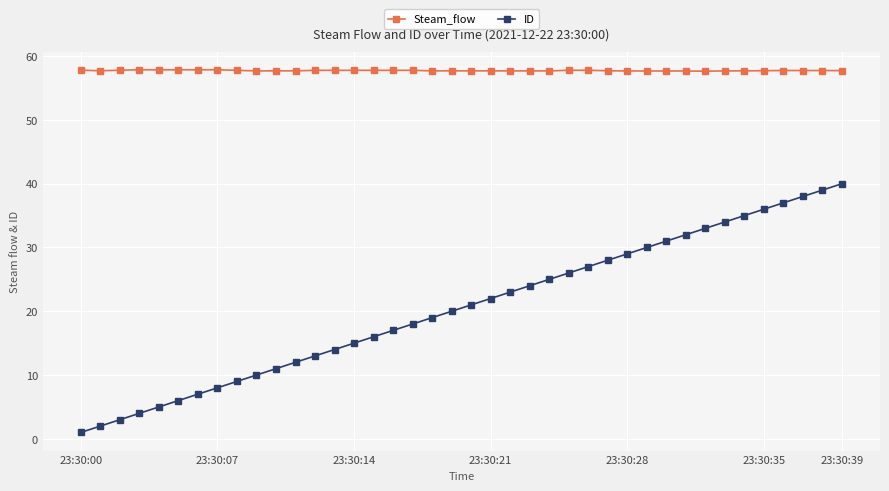

What is the sum of all Steam_flow values?

2309.6